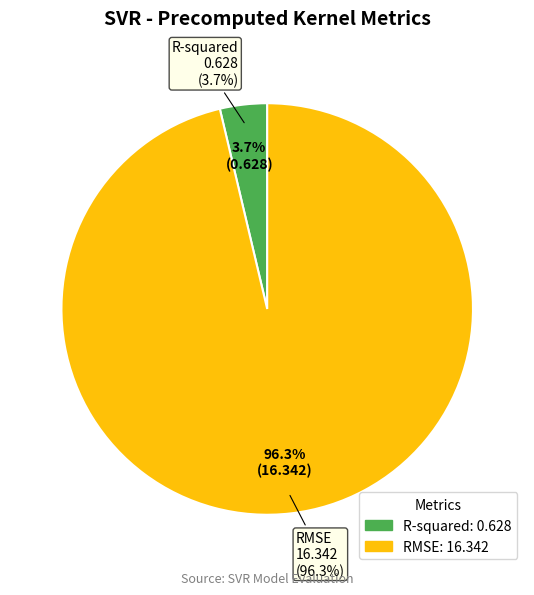

What percentage is NOT represented by R-squared?

96.3%